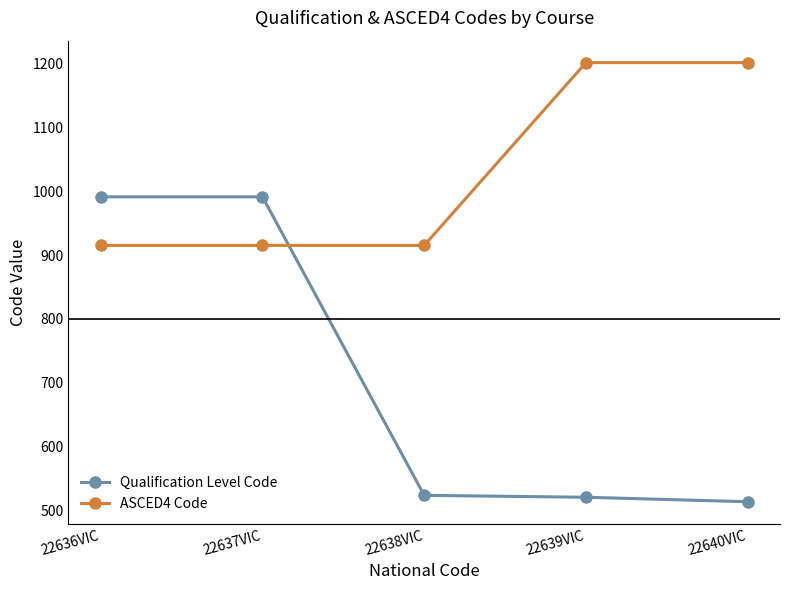

What is the minimum value for ASCED4 Code?

915